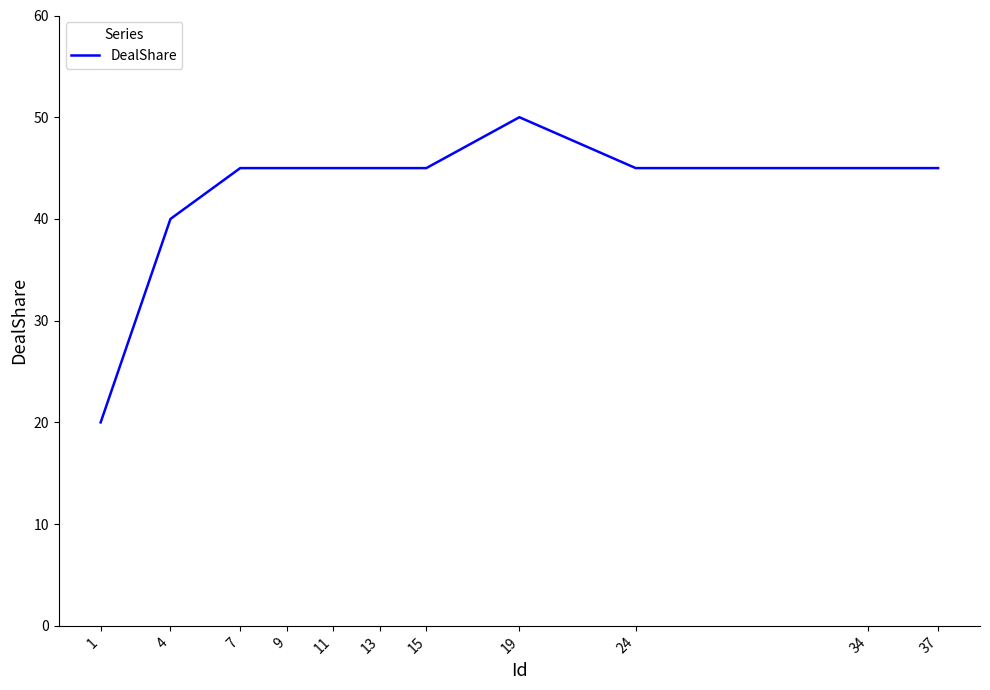

What is the difference between the maximum and second lowest values?

10